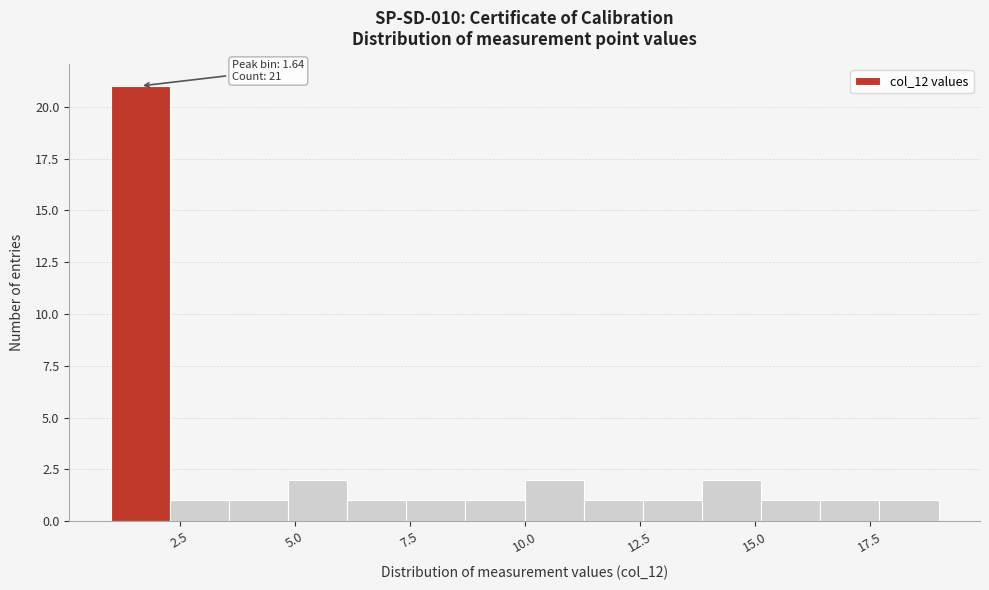

Around what value on the x-axis is the tallest bar? Give the approximate position of its centre, as read against the axis.

1.5